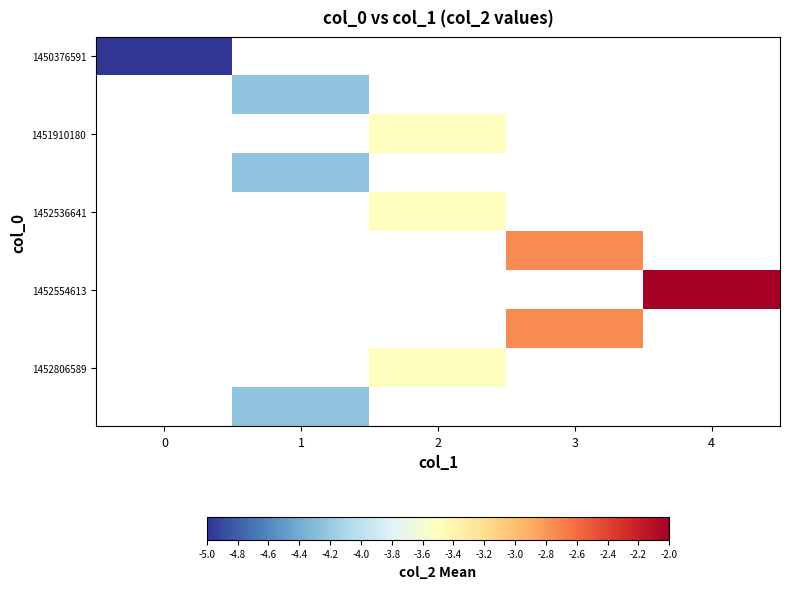

The value of 1450376591 at 0 is -5.0. True or false?

True